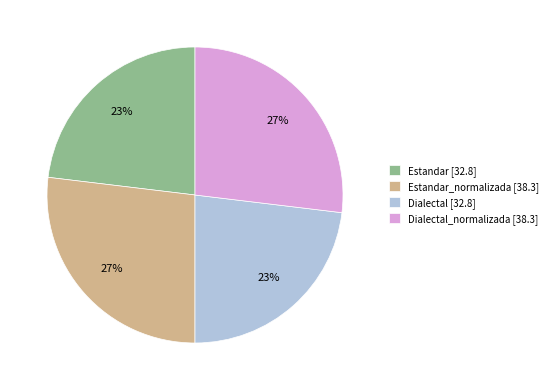

To the nearest percent, what is the average slice percentage?

25%